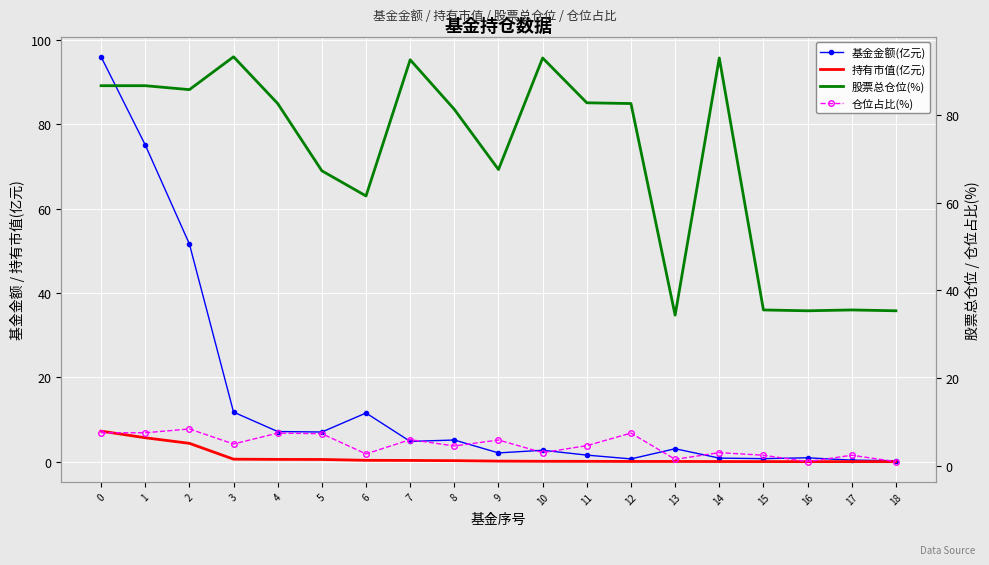

Rank the series by their maximum value, from lowest to highest.

持有市值(亿元), 仓位占比(%), 股票总仓位(%), 基金金额(亿元)